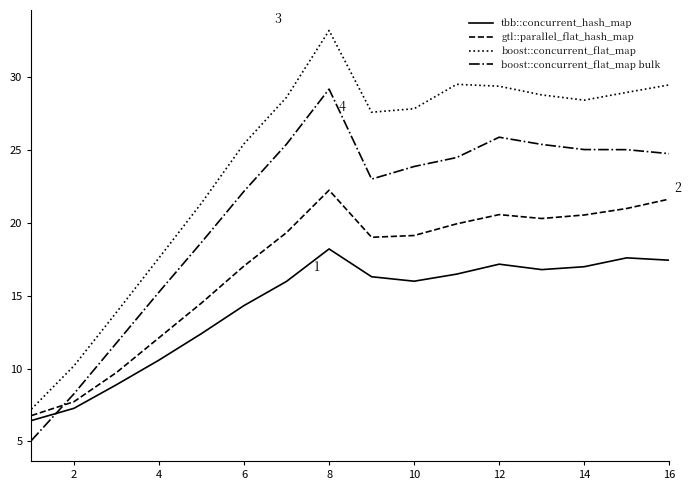

What is the sum of all tbb::concurrent_hash_map values?

228.9